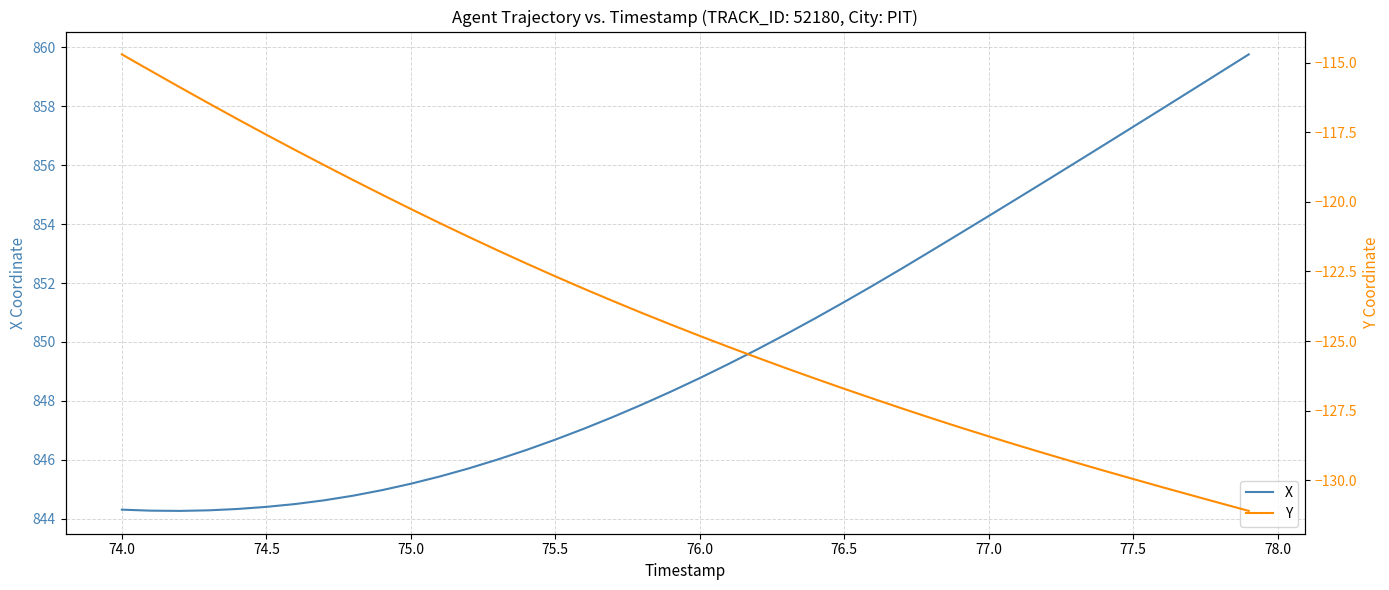

How many values in the Y series exceed -124?

19